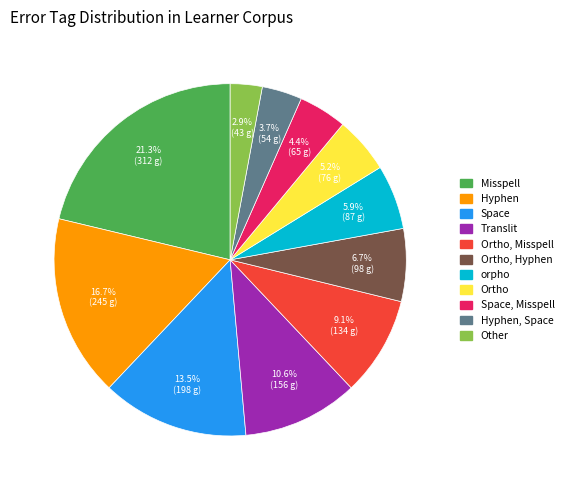

Does Ortho represent more than half of the total?

No